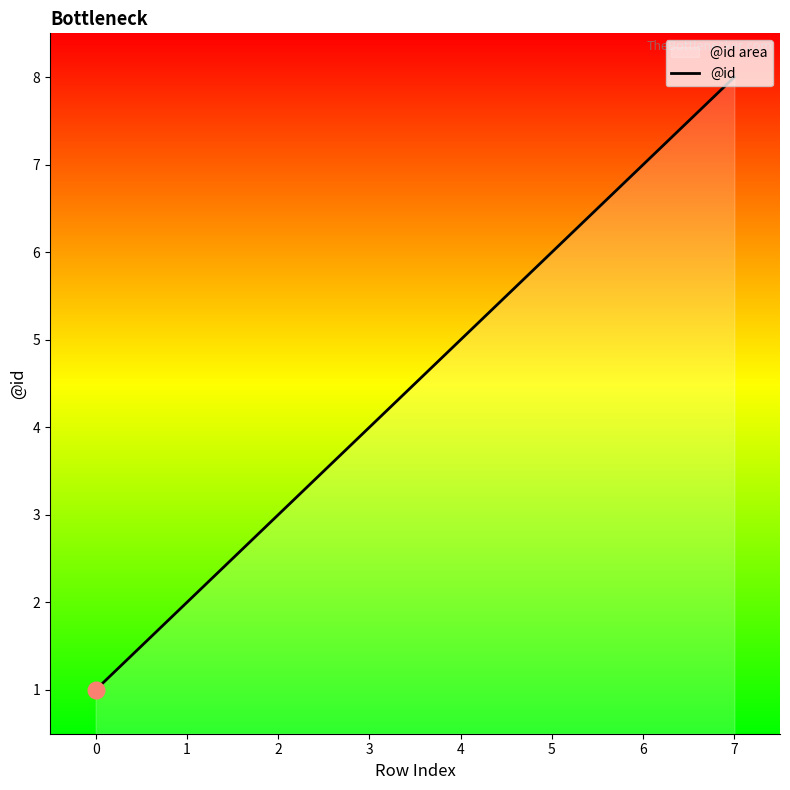

At which label is the value closest to 4?

3